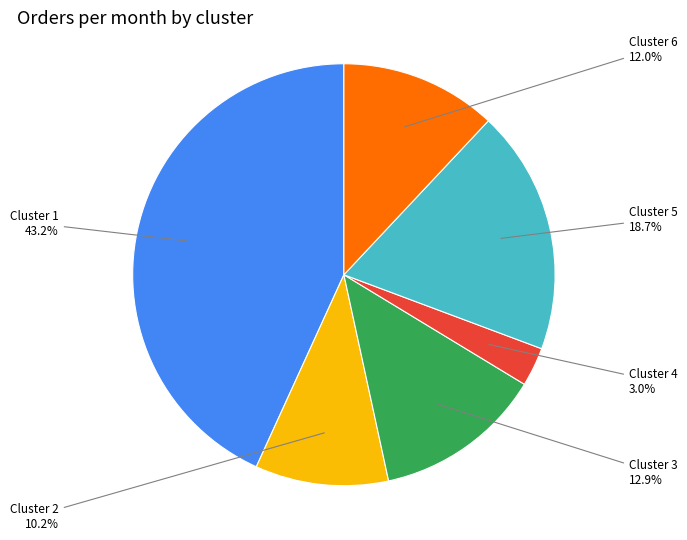

Rank the categories by value from lowest to highest.

Cluster 4, Cluster 2, Cluster 6, Cluster 3, Cluster 5, Cluster 1